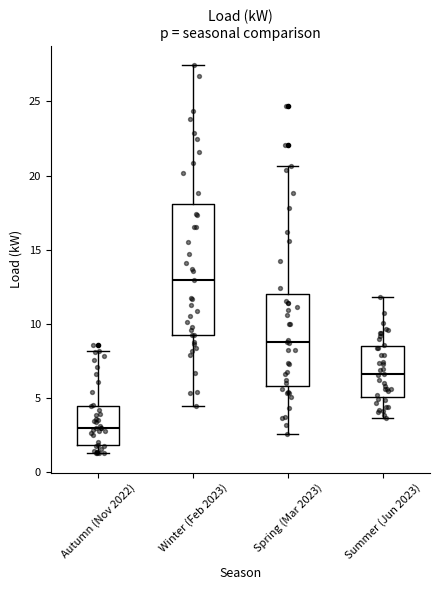

Reading left to right, transcribe this box plot: for each box, give where its median line is, the range the box spans, and where its two whiskers end, as read against the y-axis. The values are not printed on the chart, so give them approximately, as read against the axis.

Autumn (Nov 2022): median 3.0, box 2.0 to 4.5, whiskers 1.5 to 8.0
Winter (Feb 2023): median 13.0, box 9.5 to 18.0, whiskers 4.5 to 27.5
Spring (Mar 2023): median 9.0, box 6.0 to 12.0, whiskers 2.5 to 20.5
Summer (Jun 2023): median 6.5, box 5.0 to 8.5, whiskers 3.5 to 12.0